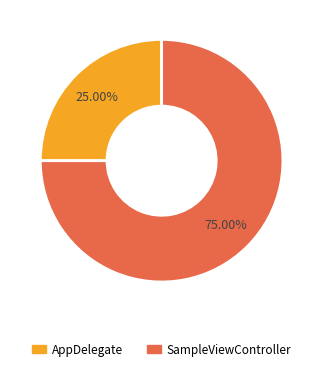

Is it true that SampleViewController is 65% of the pie?

False